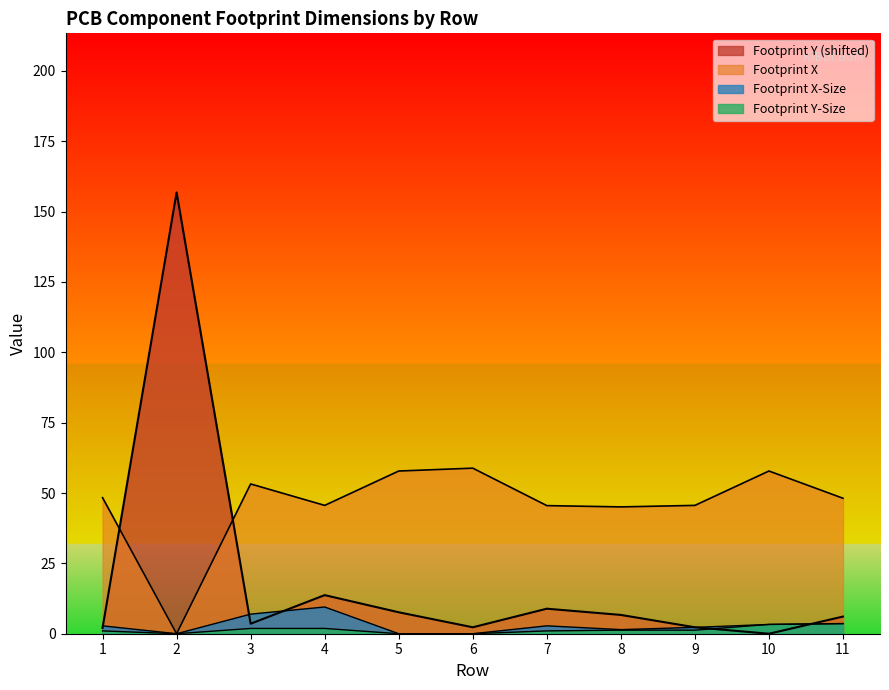

Which series has the largest total across all categories?

Footprint X